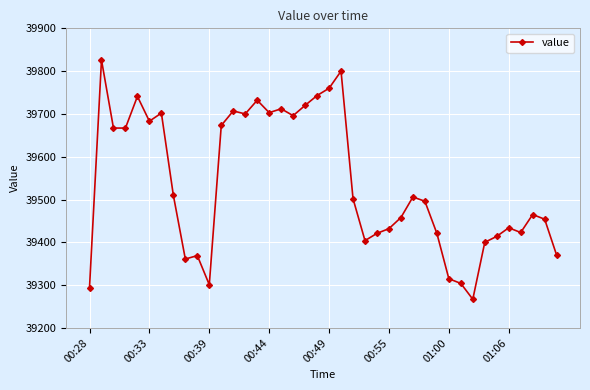

What is the minimum value shown in the chart?

39267